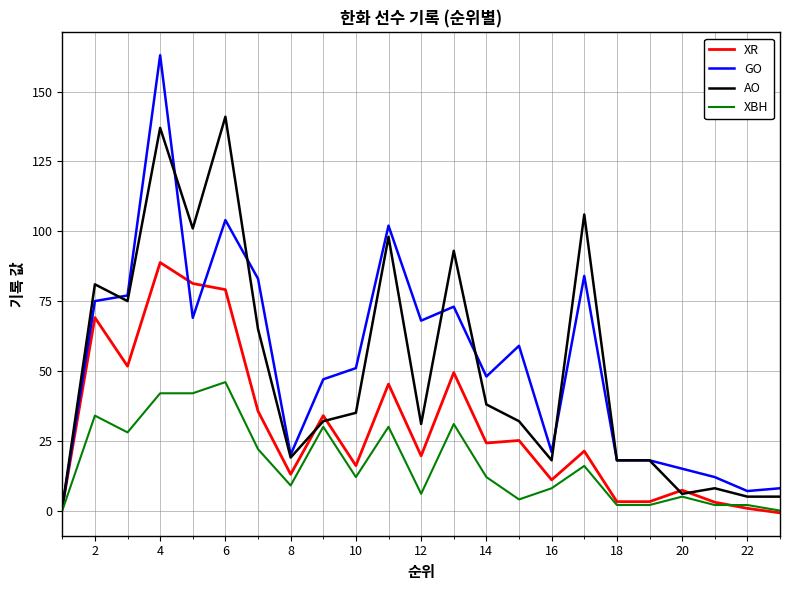

Rank the series by their maximum value, from highest to lowest.

GO, AO, XR, XBH